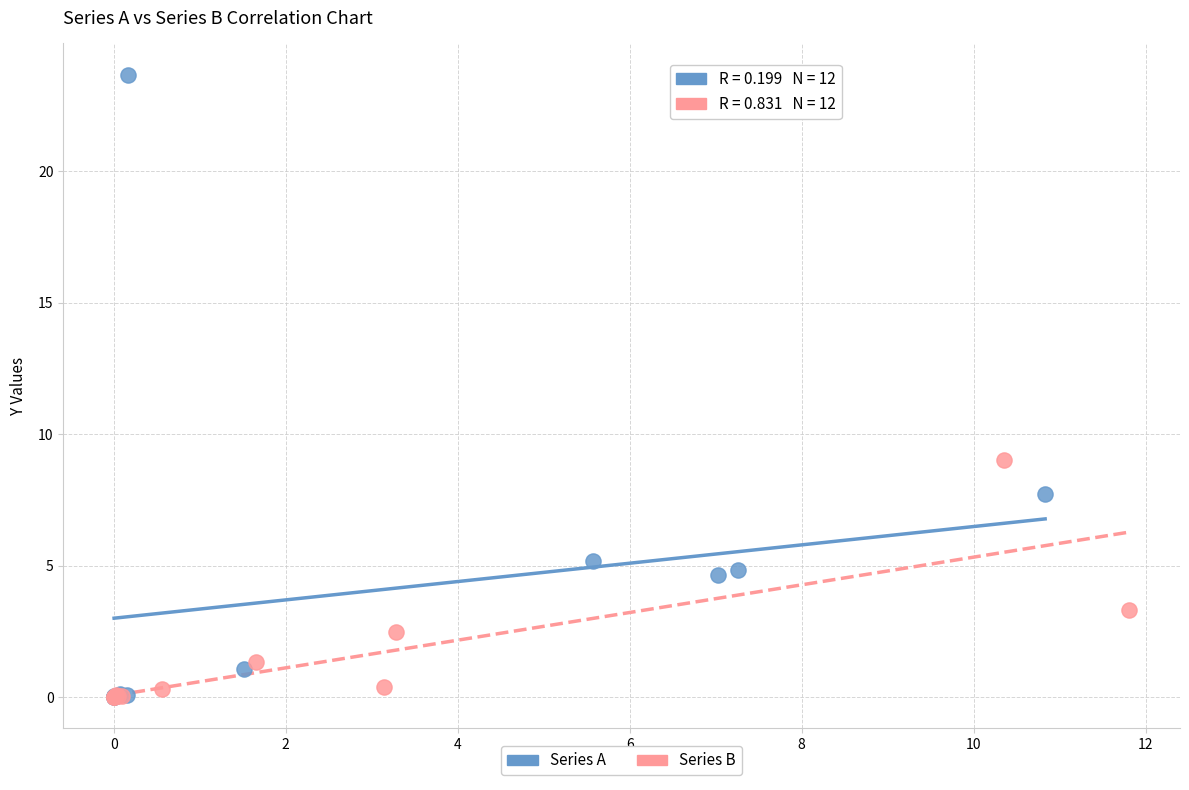

Which series has the largest Y range (max minus min)?

Series A